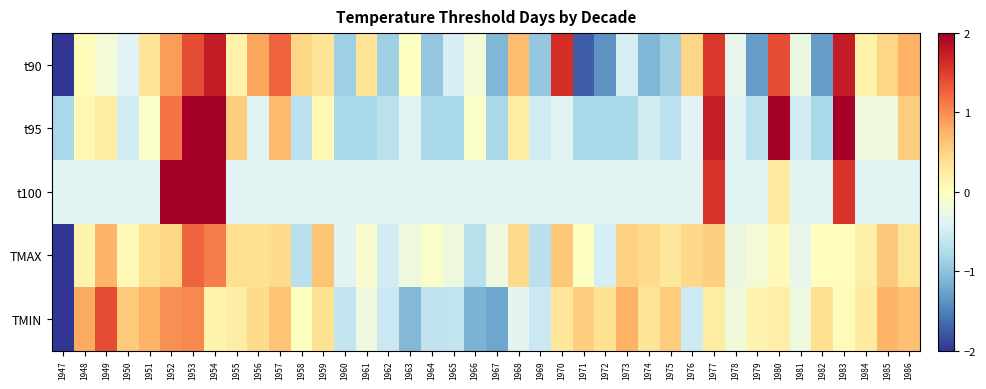

What is the total value across all series at 1970?

1.8